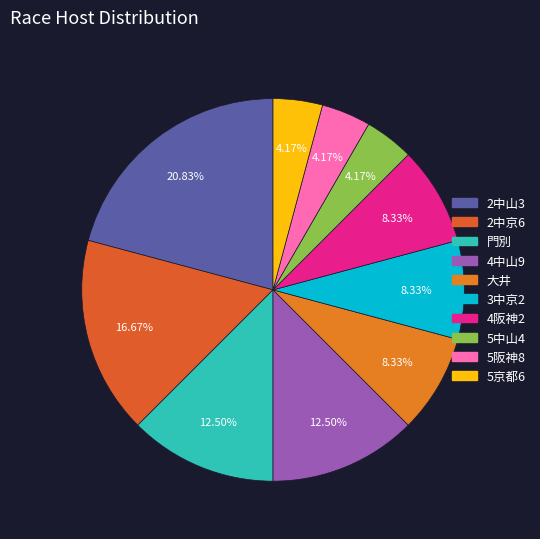

What percentage is the 2中京6 slice, to the nearest percent?

17%